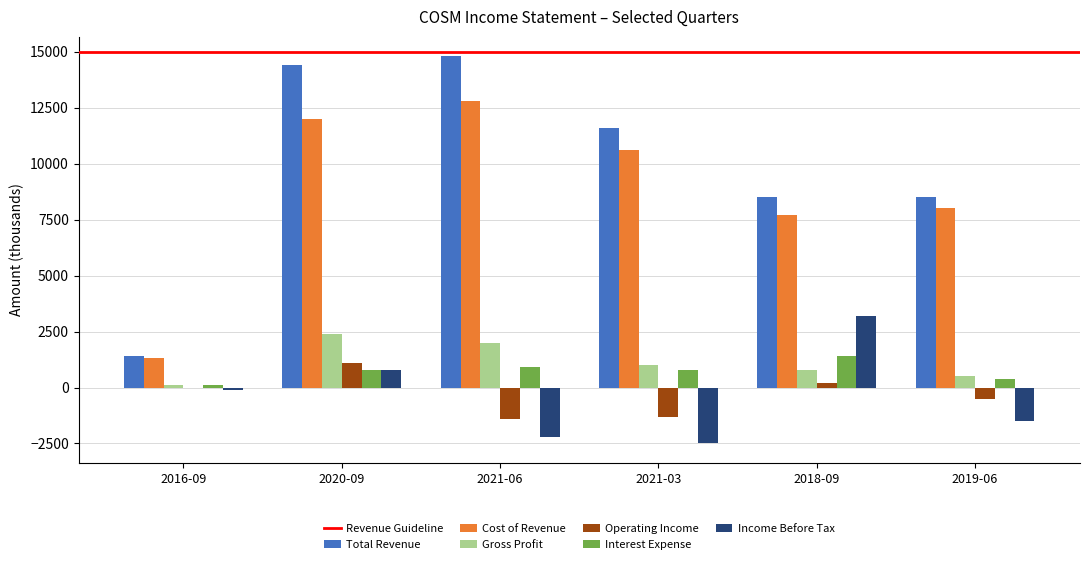

The value of Interest Expense at 2019-06 is 400. True or false?

True